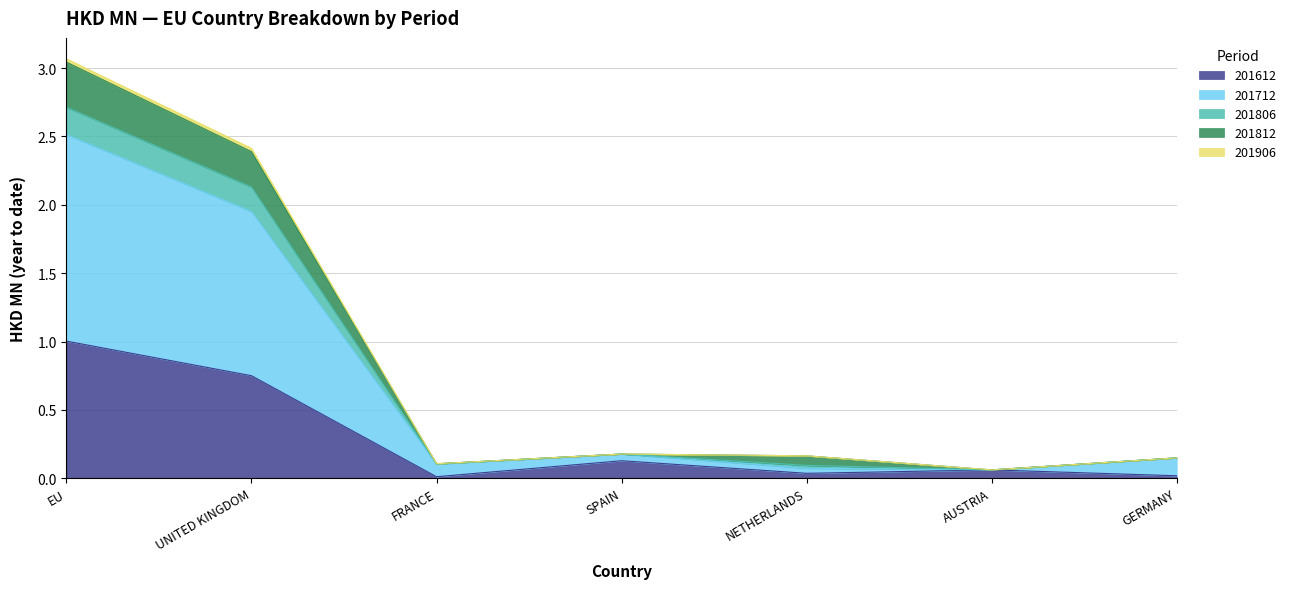

True or false: 201906 and 201806 intersect in this chart.

False